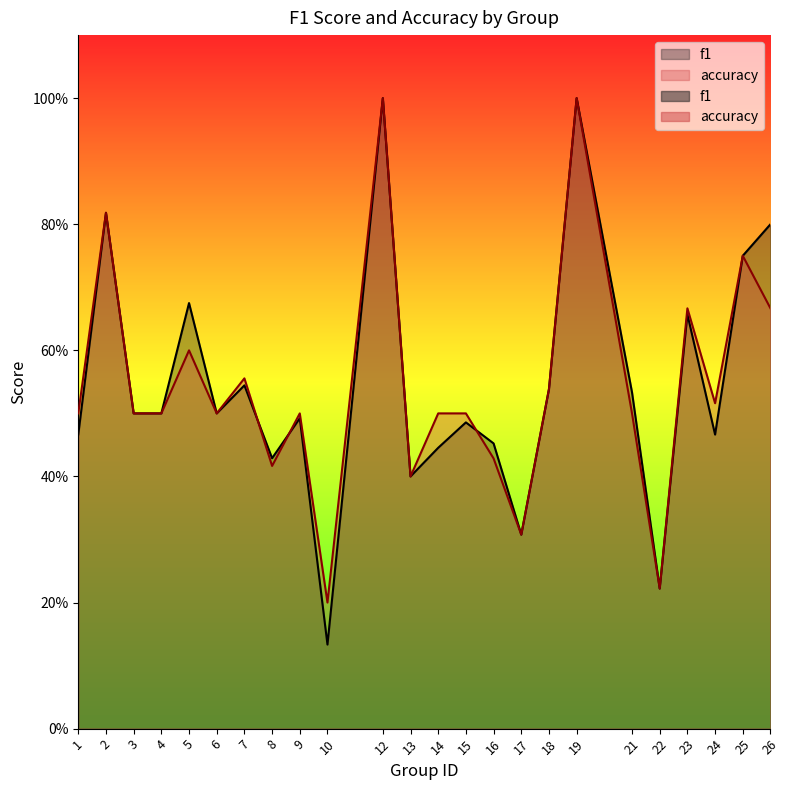

How many accuracy values are between 0 and 1?

24